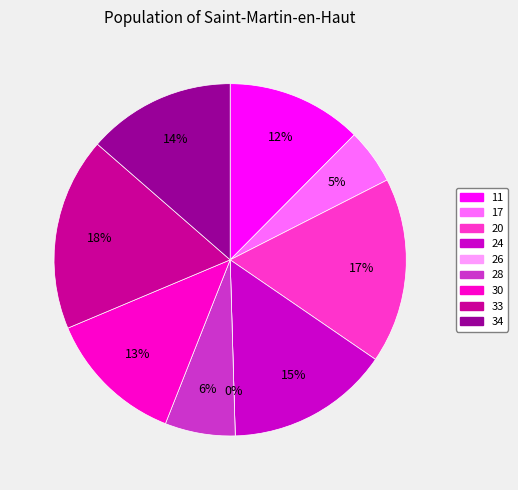

What portion of the pie excludes 34?

86.4%